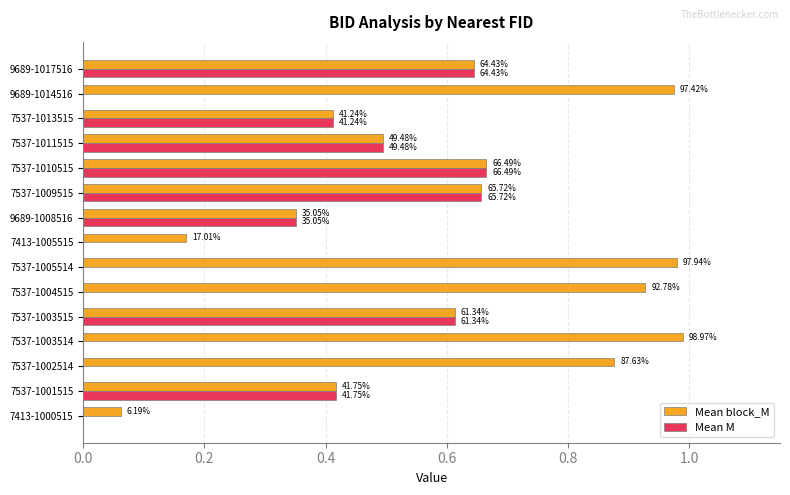

What are all the series names shown in the legend?

Mean block_M, Mean M